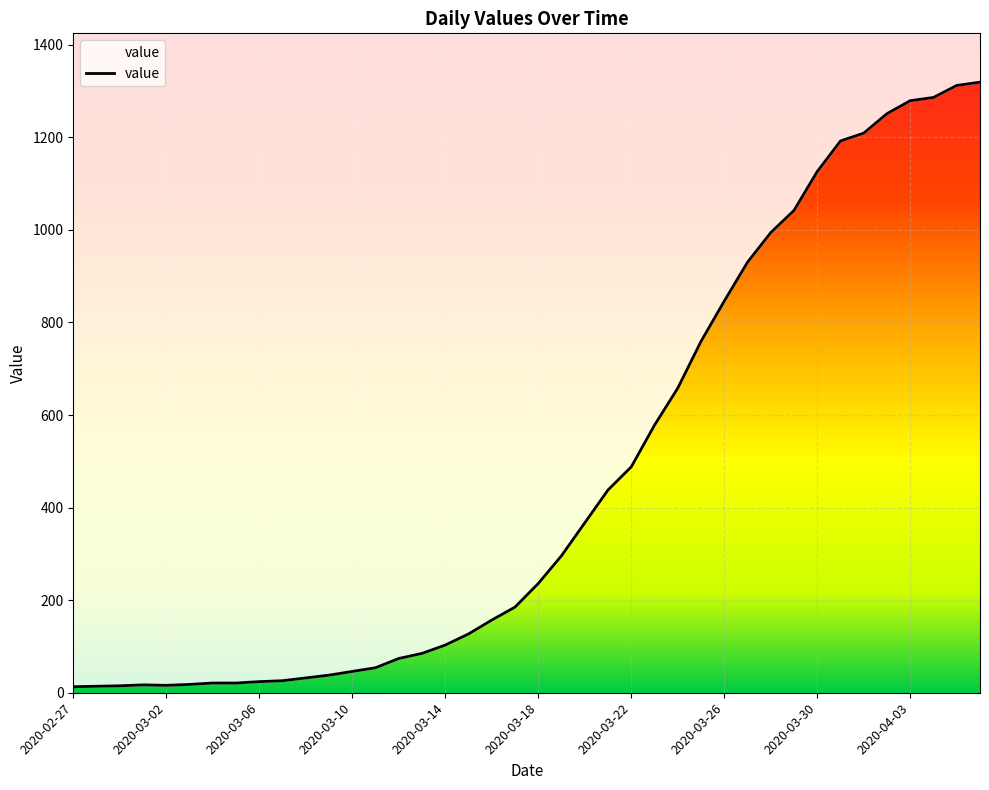

How many lines are shown in the chart?

1